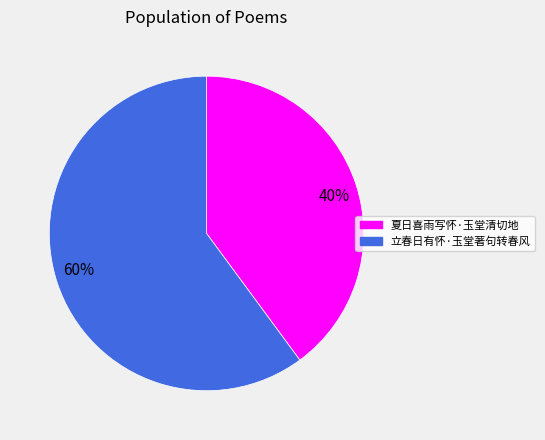

What is the ratio of the value at 夏日喜雨写怀·玉堂清切地 to the value at 立春日有怀·玉堂著句转春风?

0.7